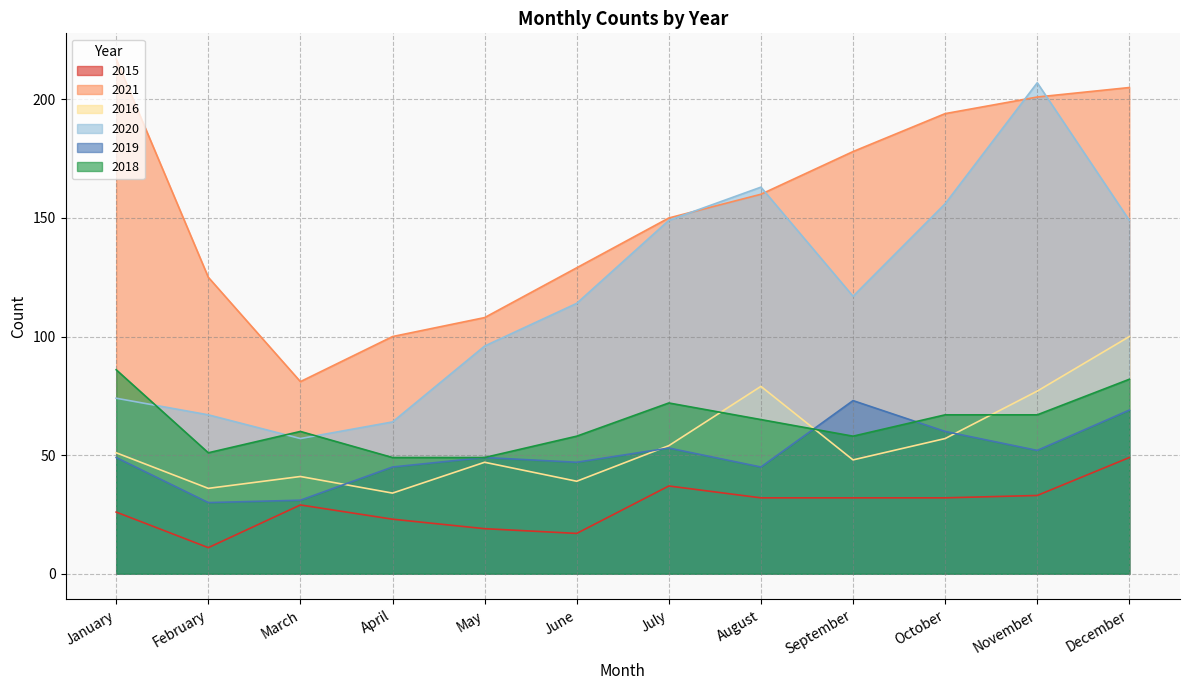

At how many categories does at least one series exceed 32?

12